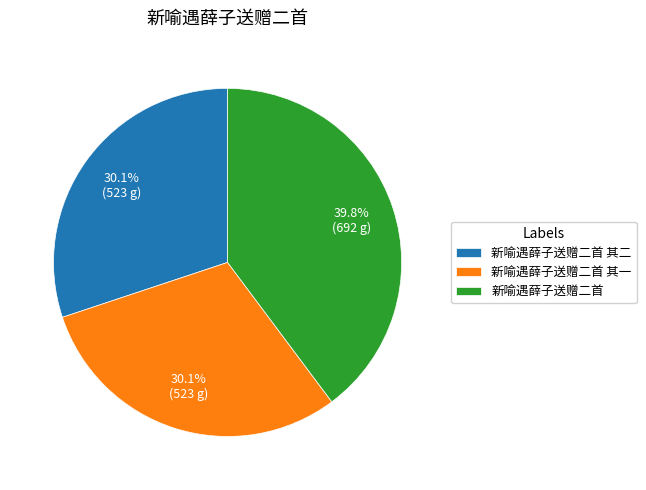

How much of the chart is everything except 新喻遇薛子送赠二首?

60.2%